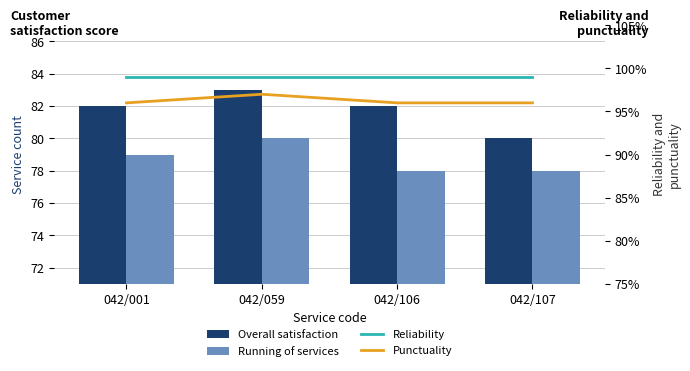

Which has a higher value, 042/106 or 042/001?

042/106